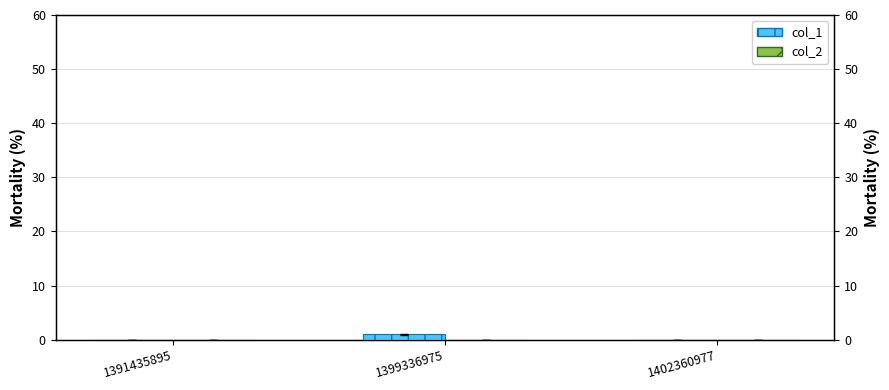

True or false: col_1 has a value of 0 at 1402360977.

True